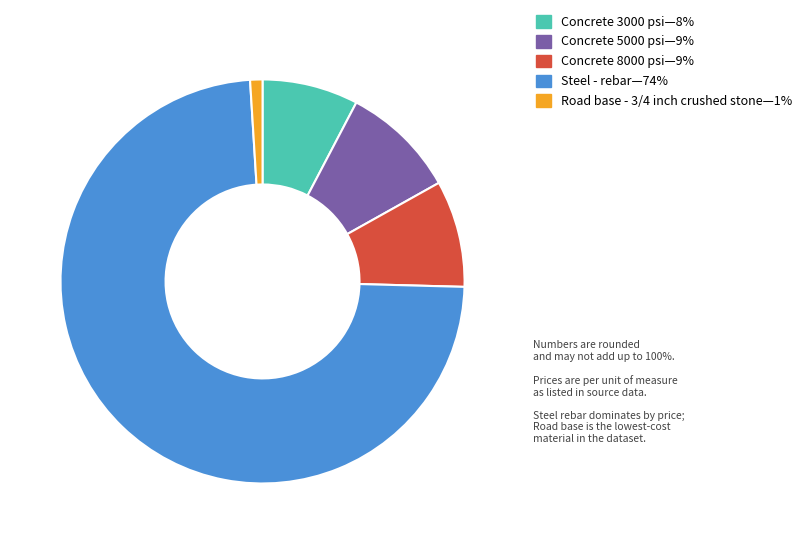

Is there a majority slice in this chart?

Yes